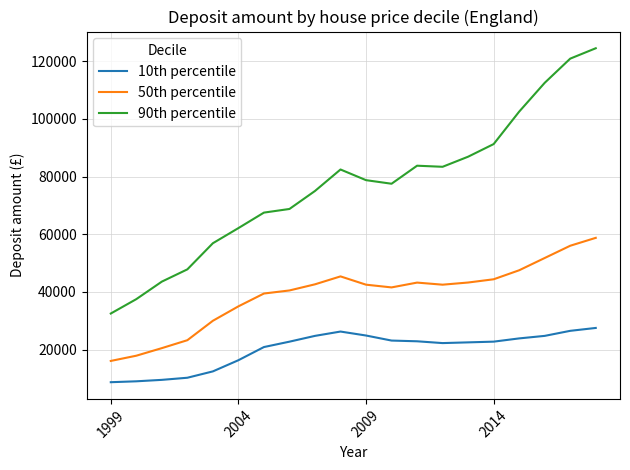

Rank the series by their maximum value, from lowest to highest.

10th percentile, 50th percentile, 90th percentile